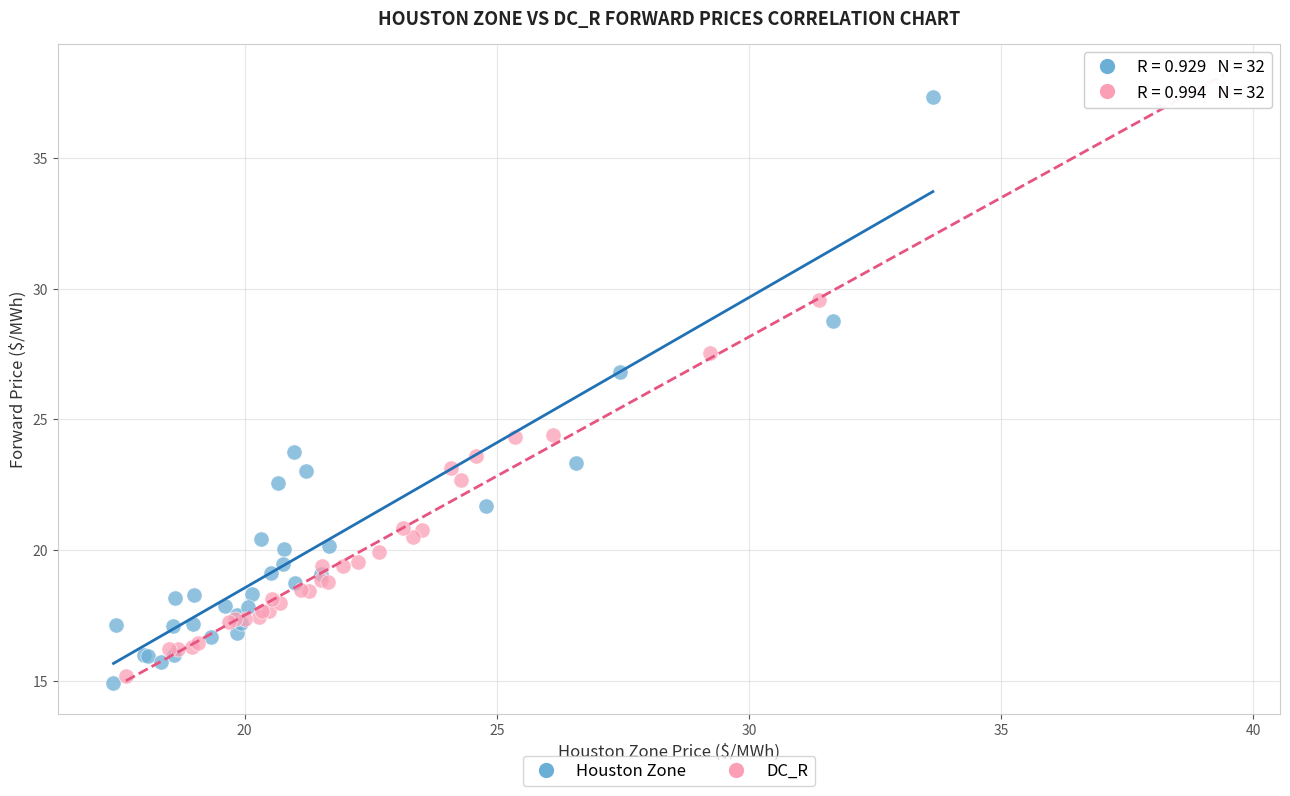

What are all the series names shown in the legend?

Houston Zone, DC_R